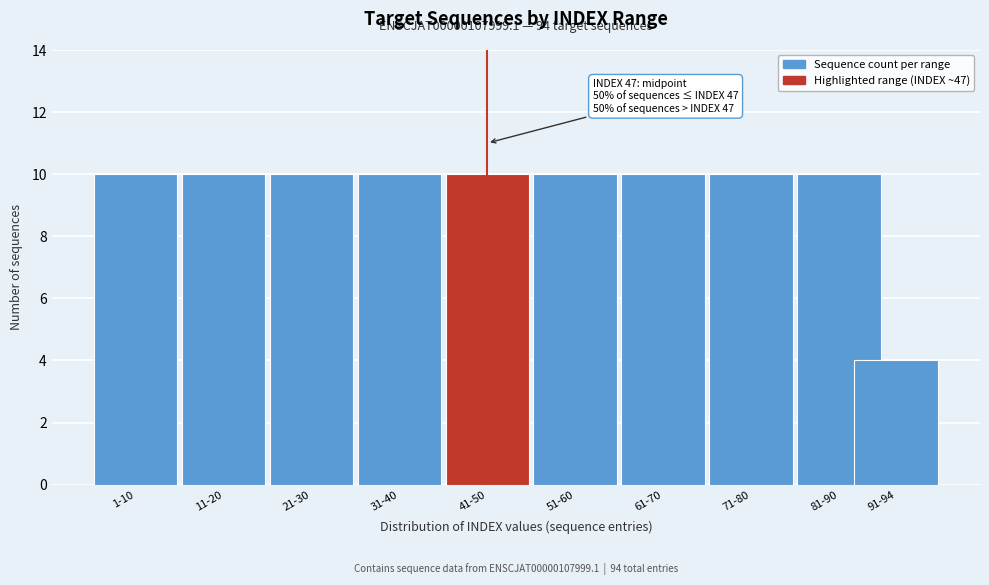

Reading left to right, extract all data points from this chart.

1-10=10	11-20=10	21-30=10	31-40=10	41-50=10	51-60=10	61-70=10	71-80=10	81-90=10	91-94=4